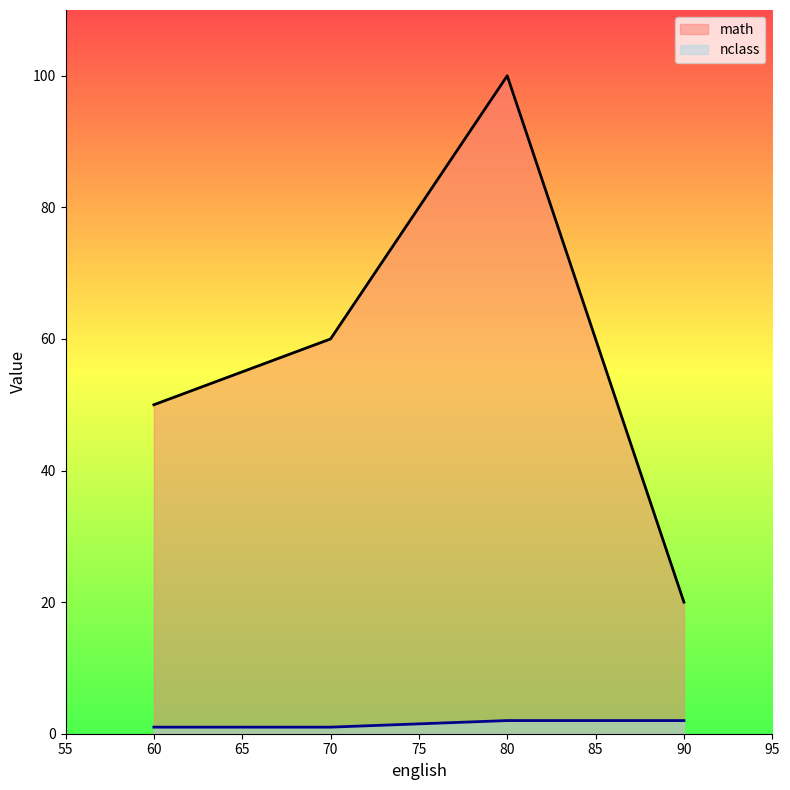

What is the minimum value shown in the chart?

1